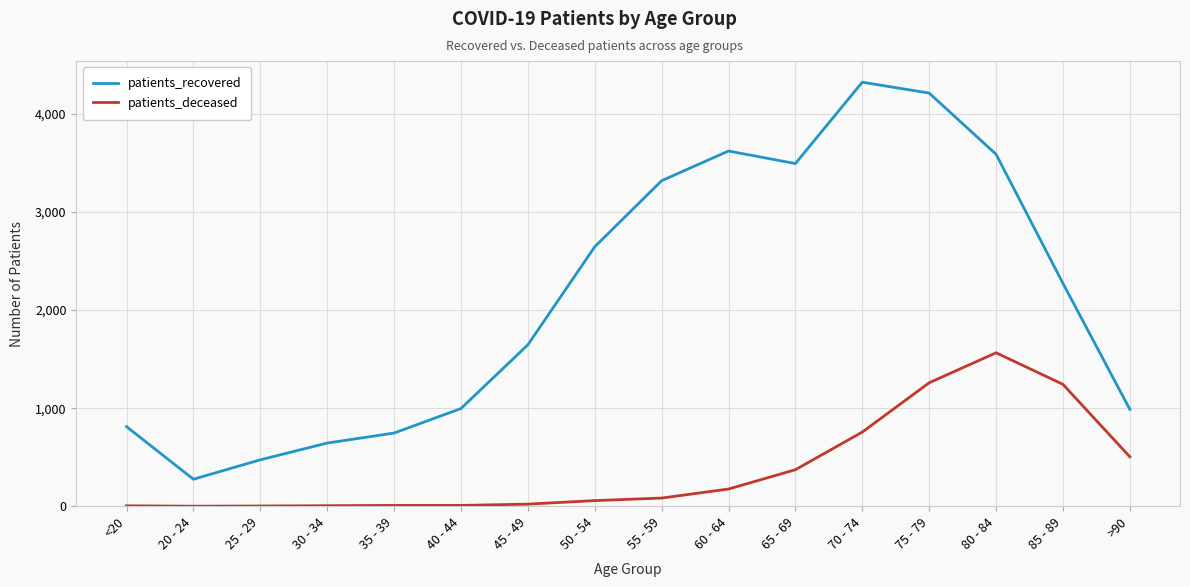

Read the patients_recovered value at <20, to the nearest 10.

810